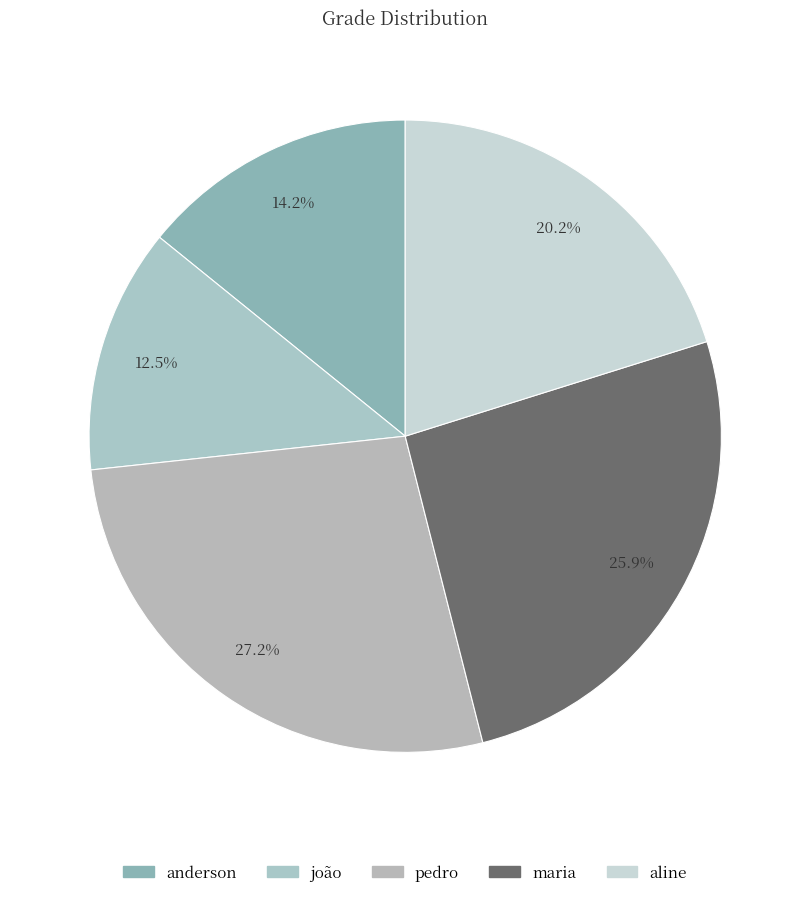

Rank the categories by value from highest to lowest.

pedro, maria, aline, anderson, joão